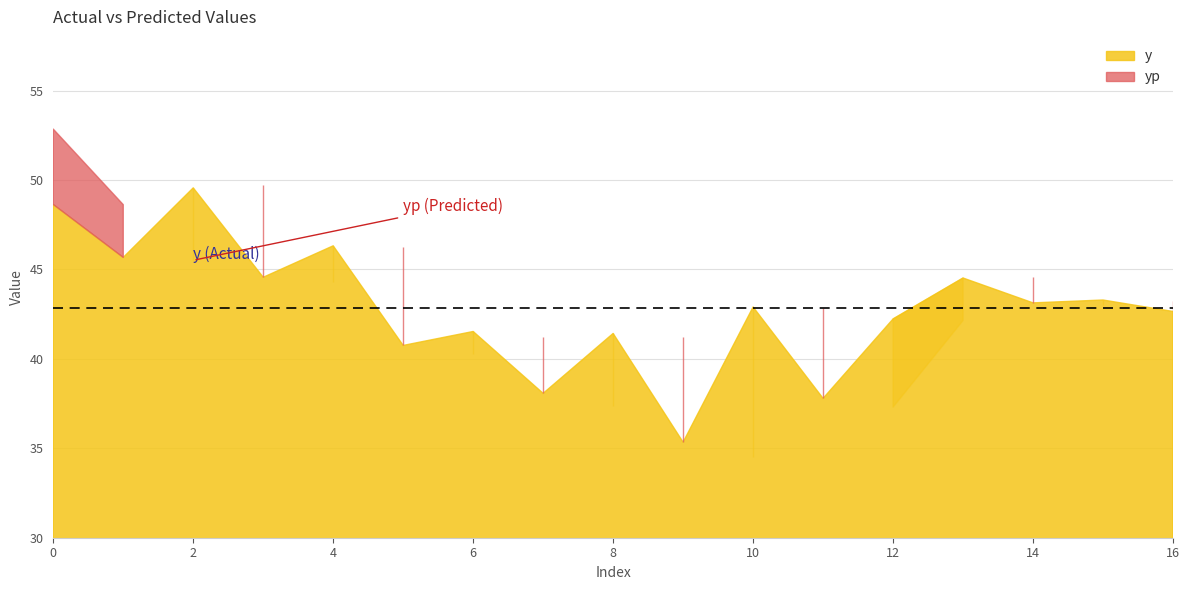

Reading left to right, extract all data points from this chart.

y: 48.6	45.7	49.6	44.6	46.3	40.8	41.5	38.1	41.4	35.3	42.9	37.8	42.2	44.5	43.1	43.3	42.6
yp: 52.8	48.6	45.5	49.7	44.3	46.3	40.3	41.2	37.4	41.2	34.5	42.9	37.3	42.1	44.6	43.0	43.2